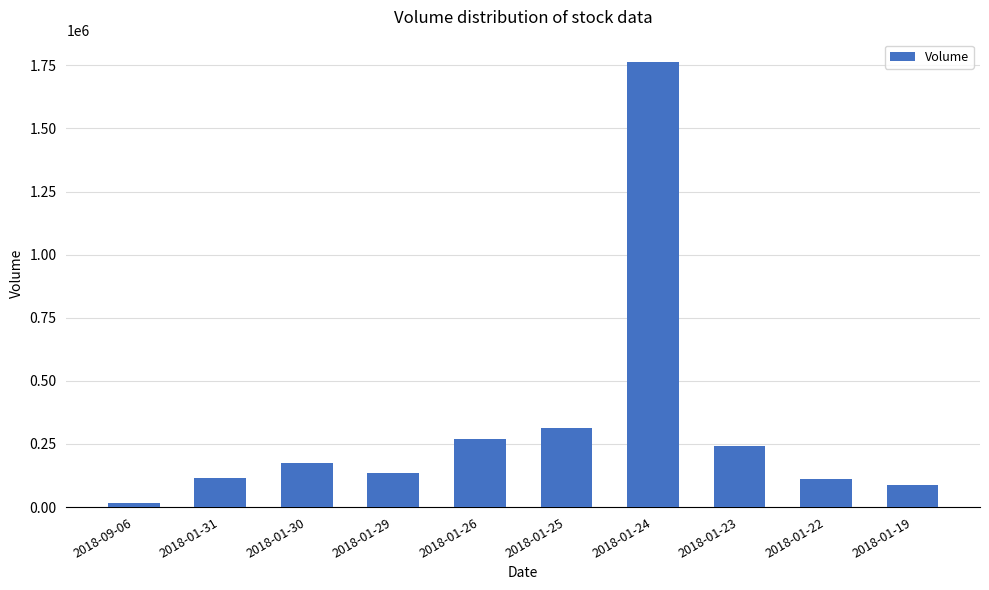

Is it true that the value at 2018-01-19 is 86106?

True